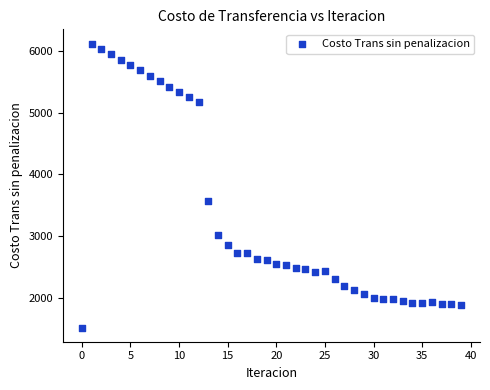

What Y value in the scatter plot is closest to 3818?

3562.2